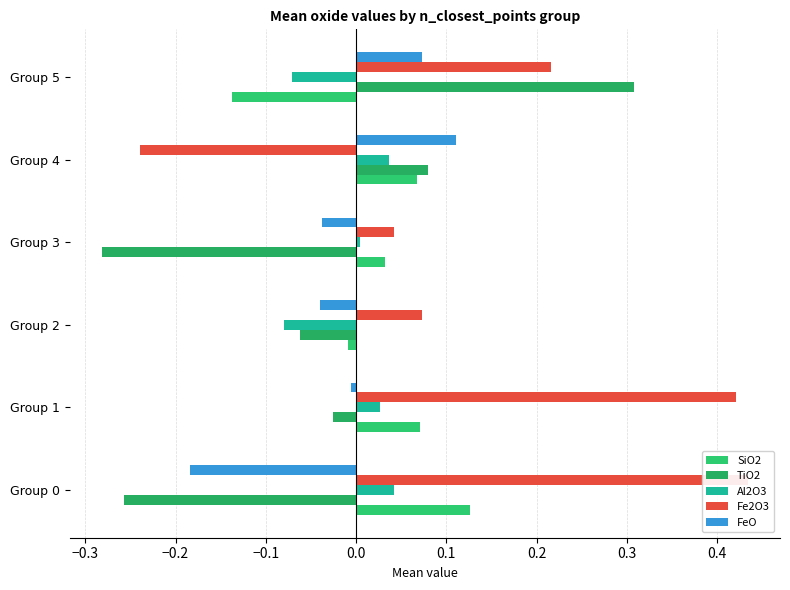

Which series has the largest range (max minus min)?

Fe2O3